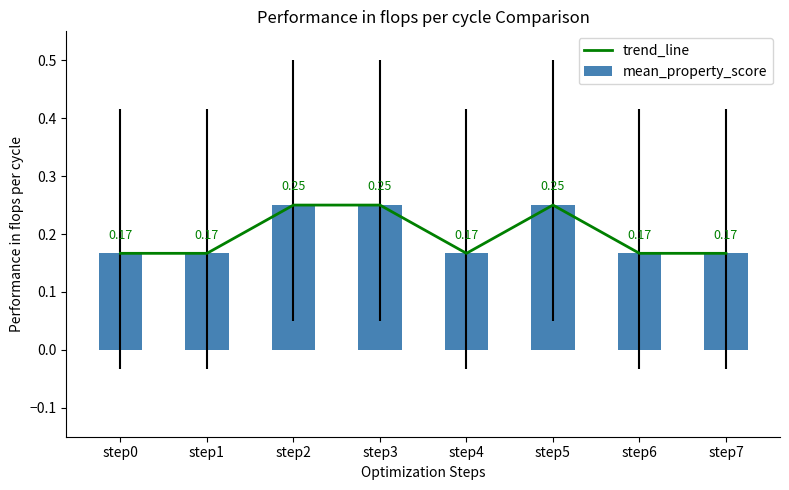

Which label corresponds to the smallest value in the chart?

step0